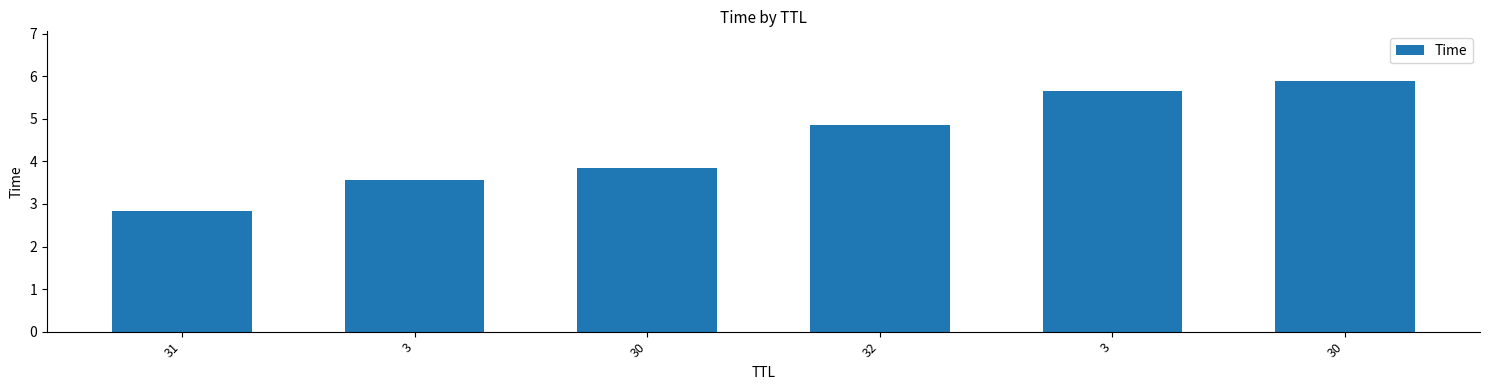

What is the sum of all values?

26.6